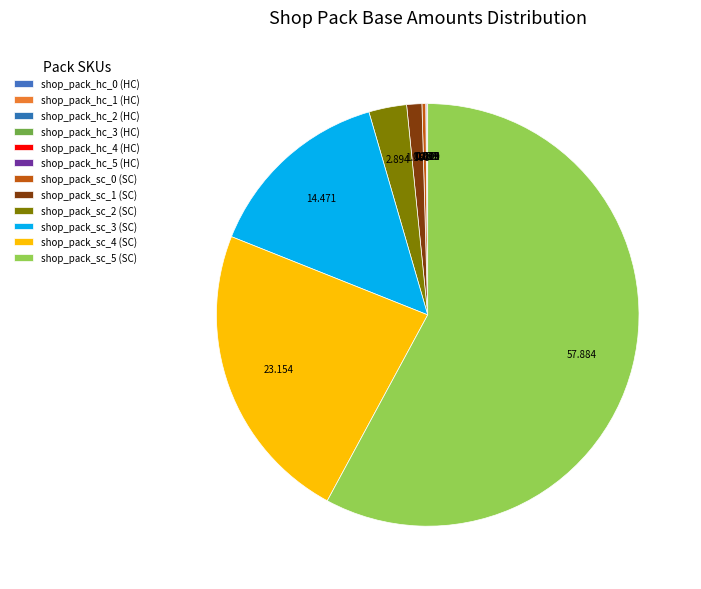

True or false: shop_pack_sc_3 (SC) accounts for 4% of the total.

False